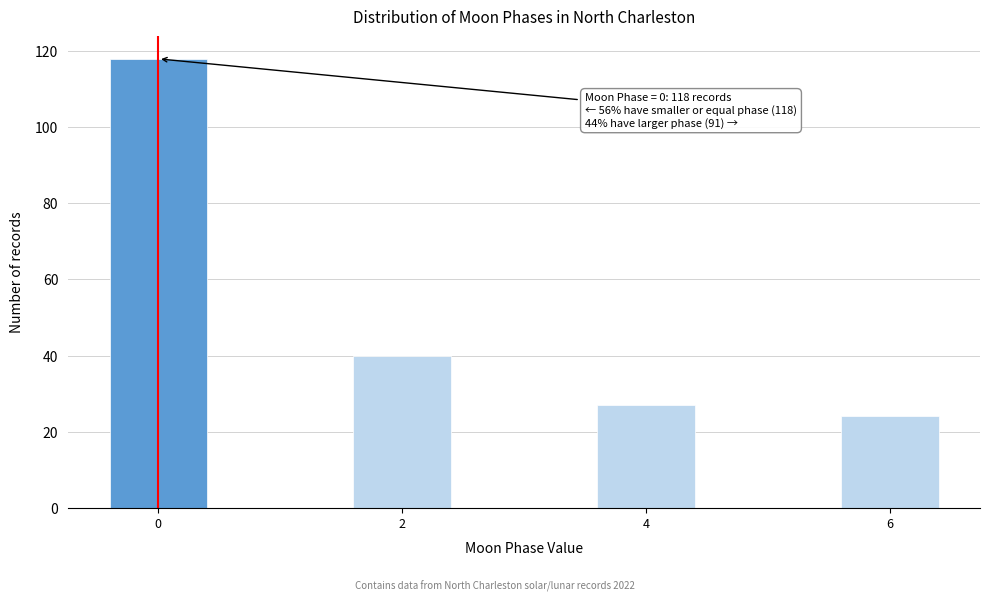

Reading right to left, extract all data points from this chart.

24	27	40	118